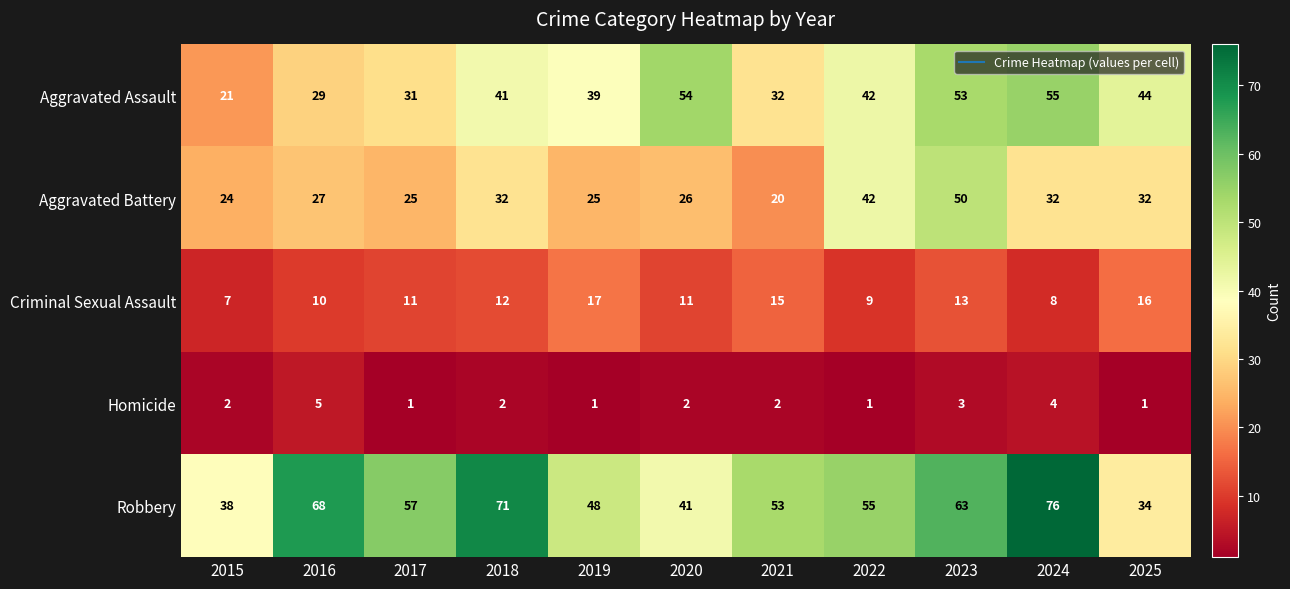

What is the difference between the highest and lowest values at 2021?

51